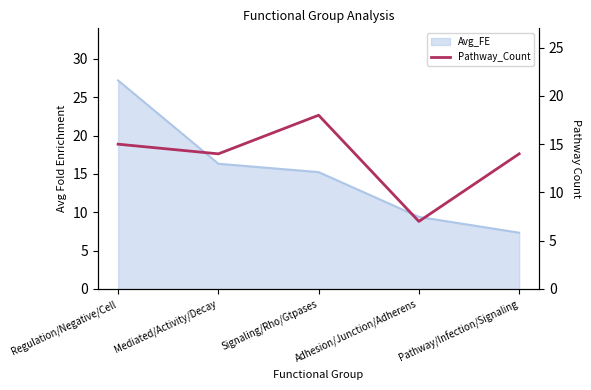

What position from the right is Signaling/Rho/Gtpases?

3